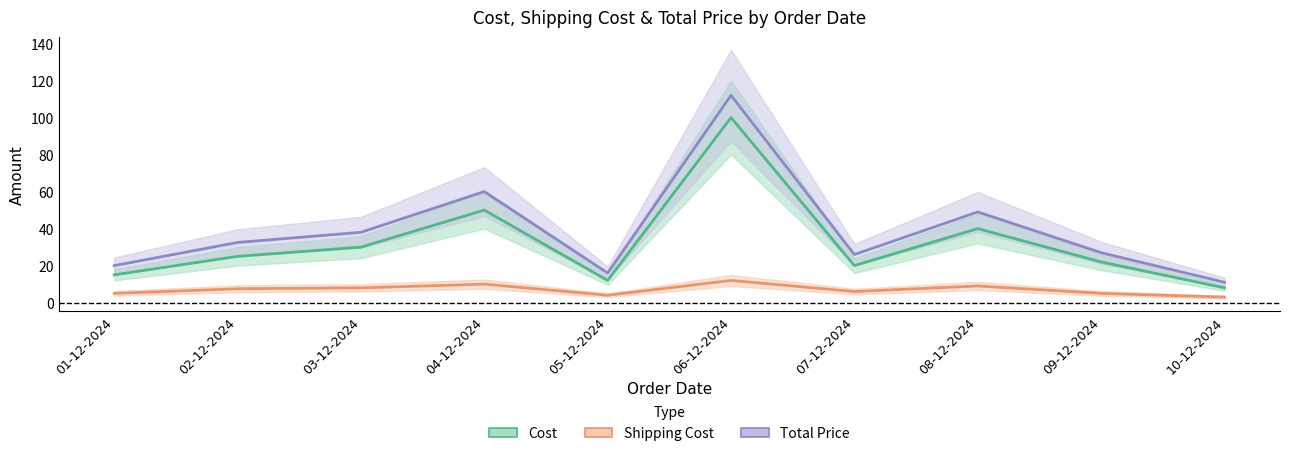

Which series has the widest spread of values?

Total Price